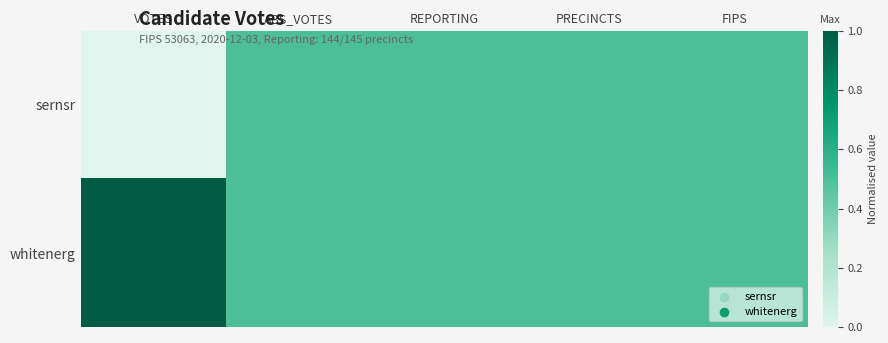

Reading left to right, list all the values displayed in this chart.

sernsr: VOTES=0.0	ABS_VOTES=0.5	REPORTING=0.5	PRECINCTS=0.5	FIPS=0.5
whitenerg: VOTES=1.0	ABS_VOTES=0.5	REPORTING=0.5	PRECINCTS=0.5	FIPS=0.5